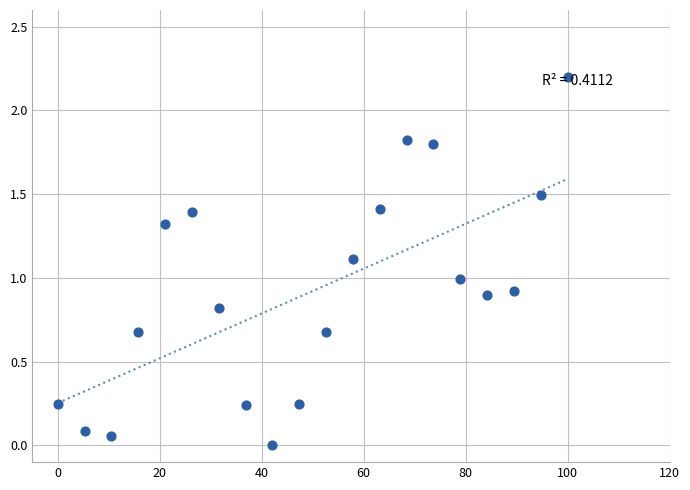

What is the range of X values (max minus min)?

100.0